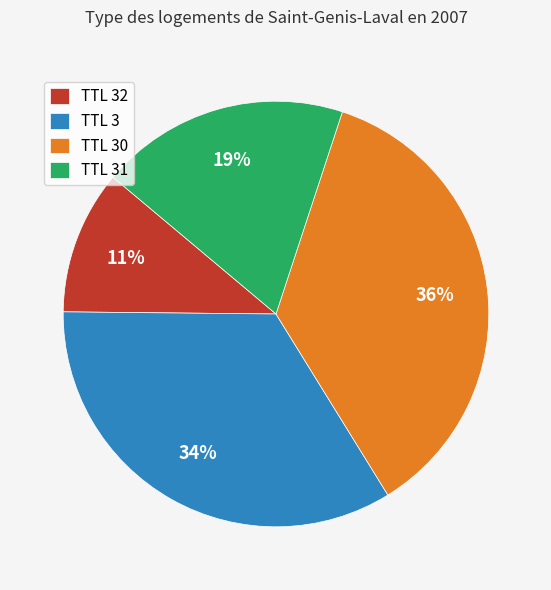

Which has a higher value, TTL 32 or TTL 3?

TTL 3